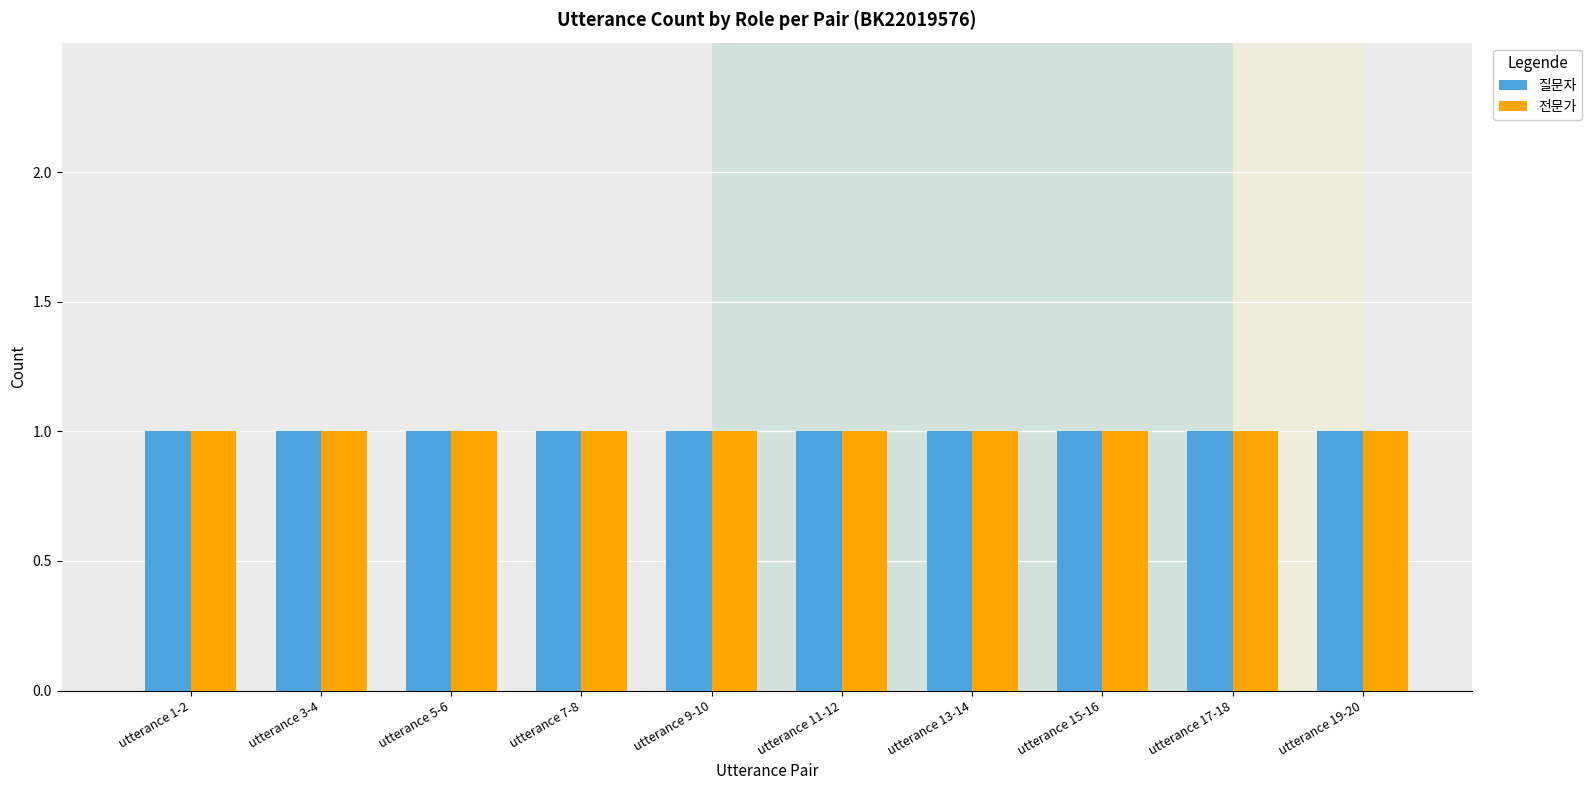

What are all the series names shown in the legend?

질문자, 전문가